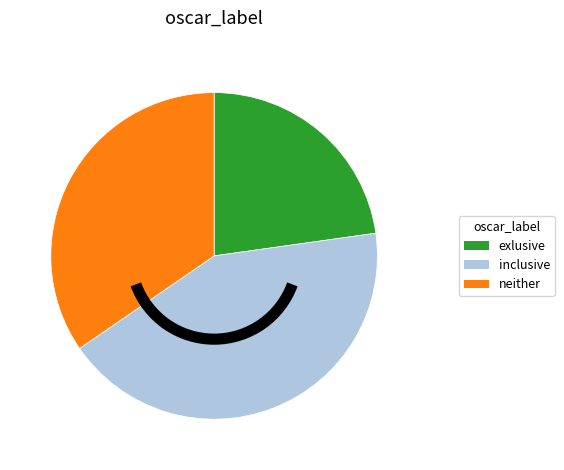

Does exlusive account for over 50% of the chart?

No